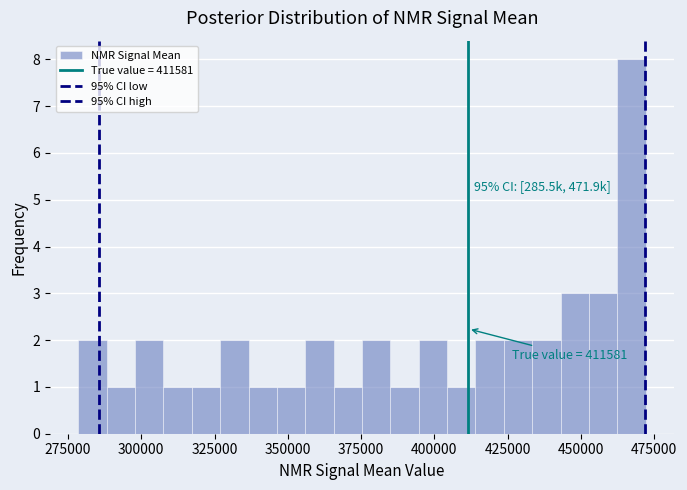

Read against the x-axis, roughly where is the centre of the tallest bar?

465000